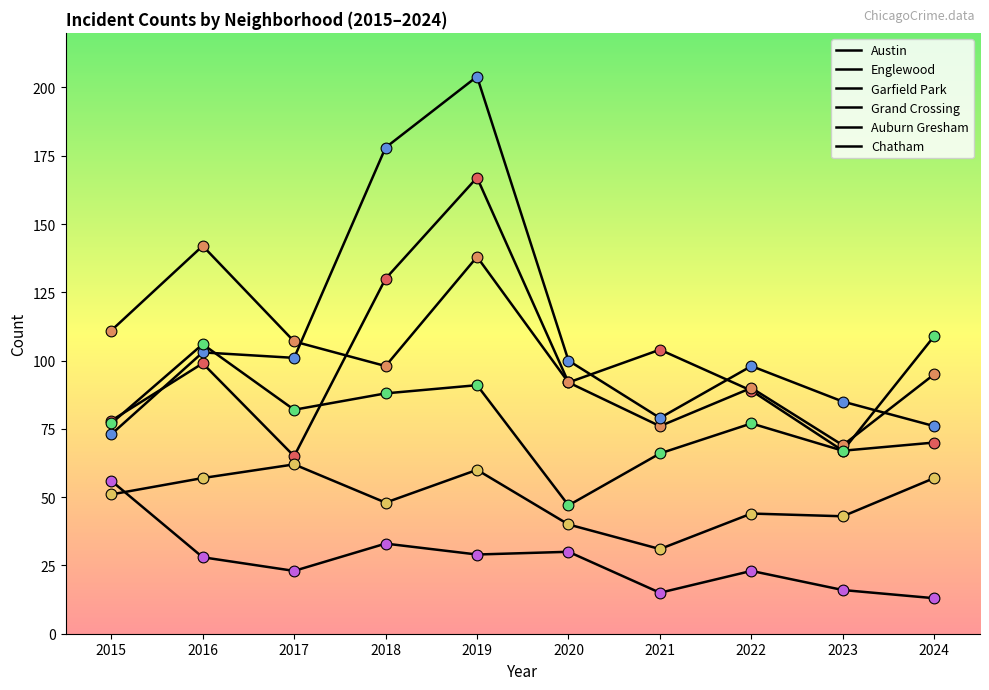

What are all the series names shown in the legend?

Austin, Englewood, Garfield Park, Grand Crossing, Auburn Gresham, Chatham